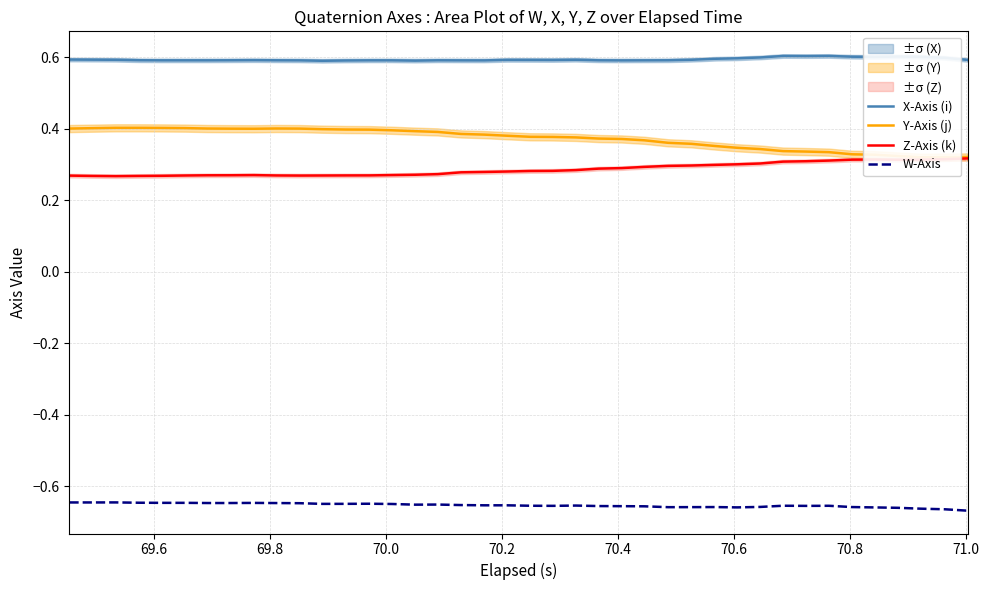

True or false: Z-Axis (k) and X-Axis (i) intersect in this chart.

False